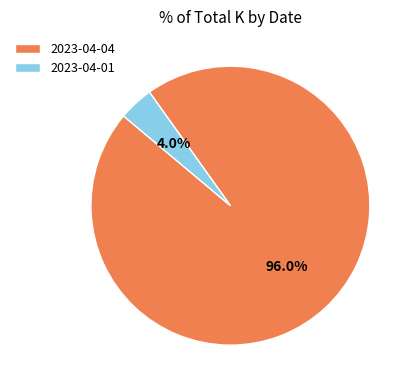

To the nearest percent, what portion does 2023-04-01 represent?

4%